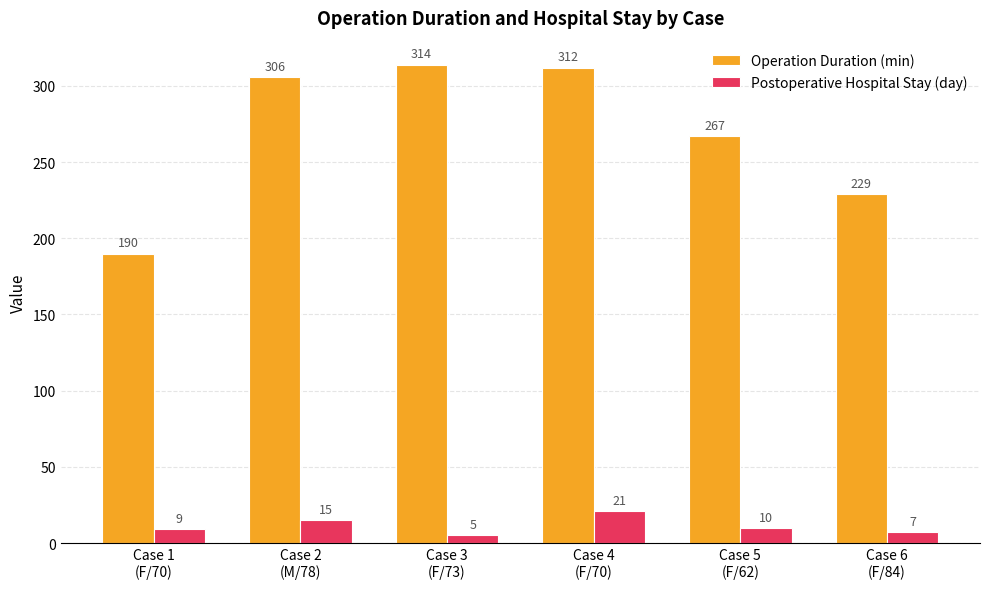

How many Postoperative Hospital Stay (day) values are between 7 and 15?

4